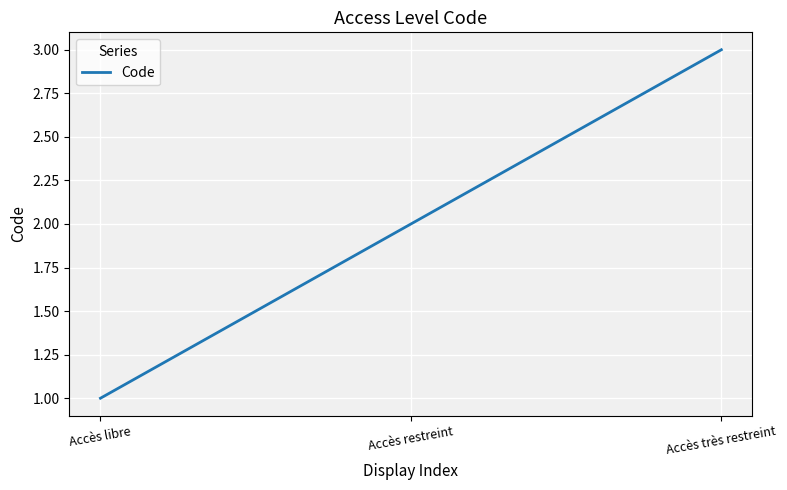

What is the change in value from Accès restreint to Accès très restreint?

+1